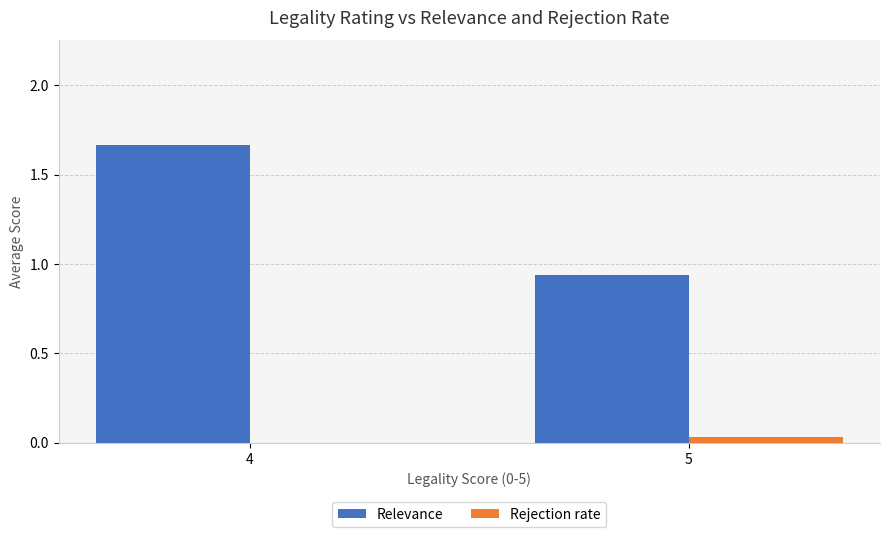

What is the sum of all Relevance values?

2.6